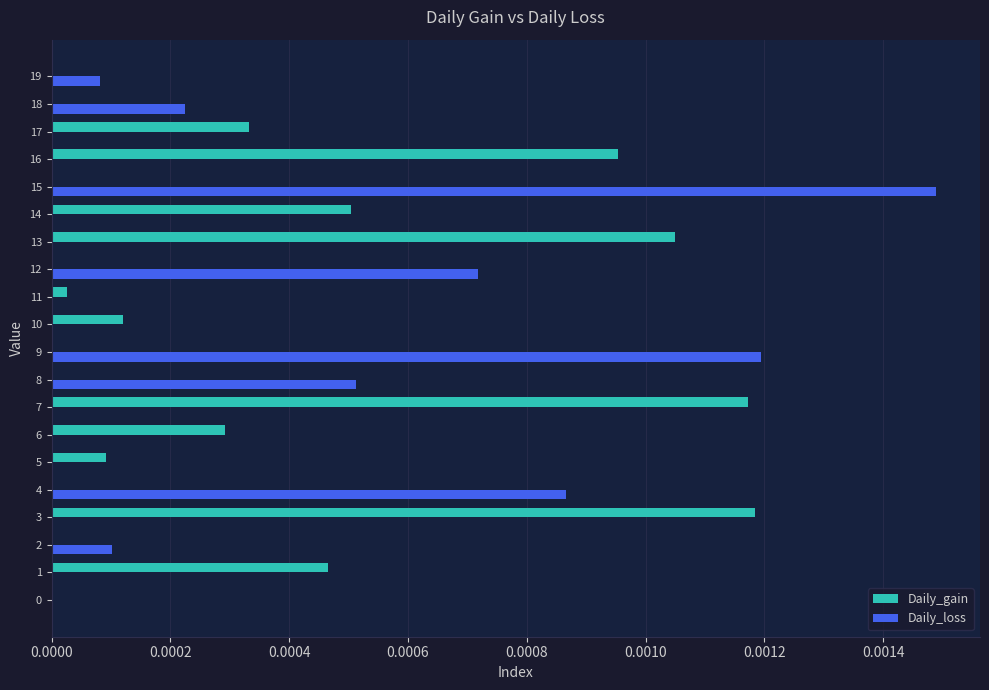

Which series changed the most between 8 and 13?

Daily_gain